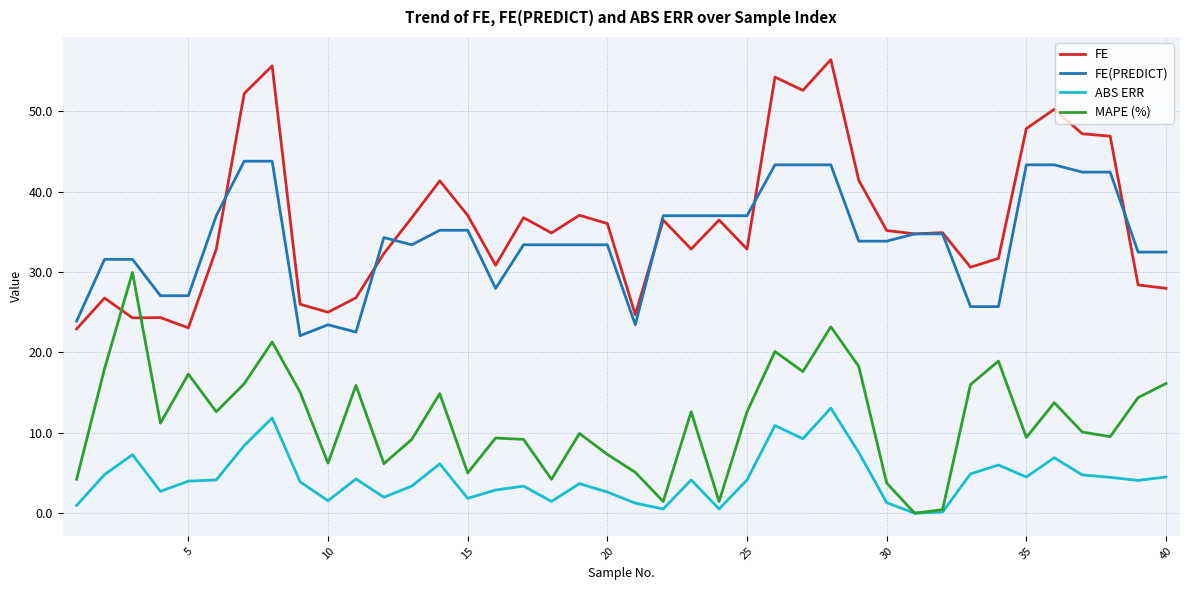

Which series has the largest total across all categories?

FE